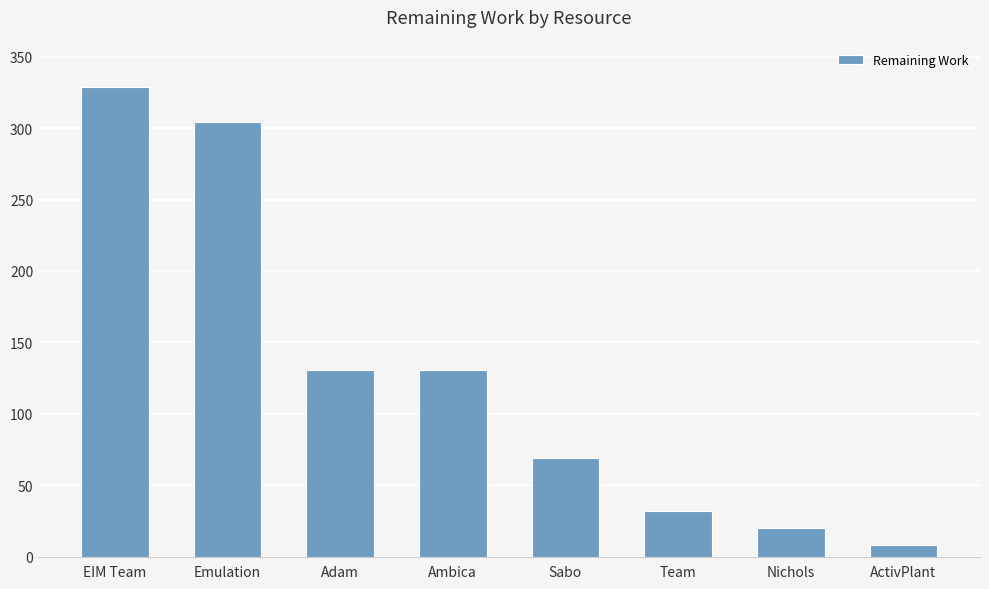

What is the difference between the values at Nichols and Sabo?

49